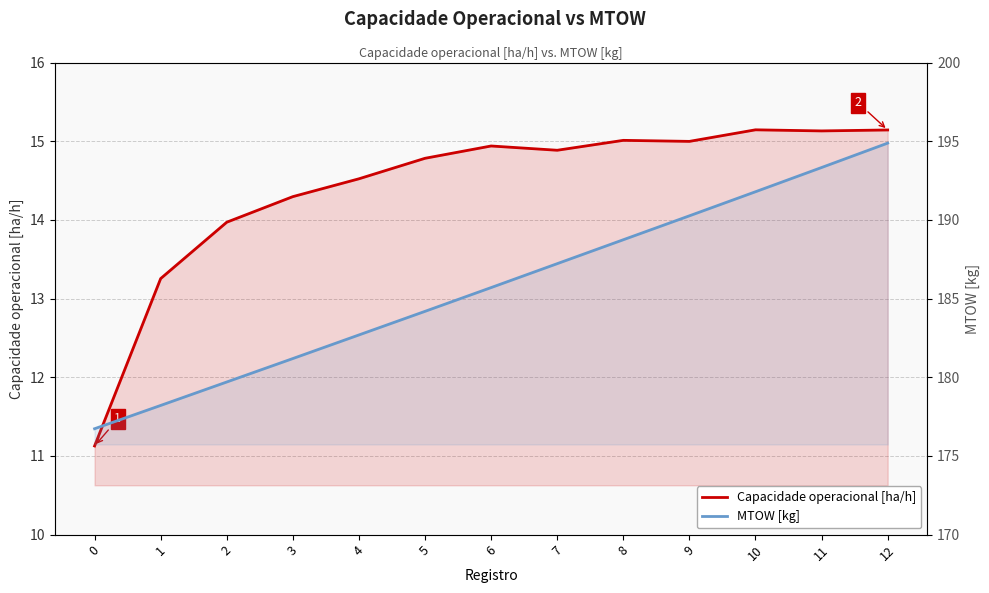

What is the sum of all MTOW [kg] values?

2414.6